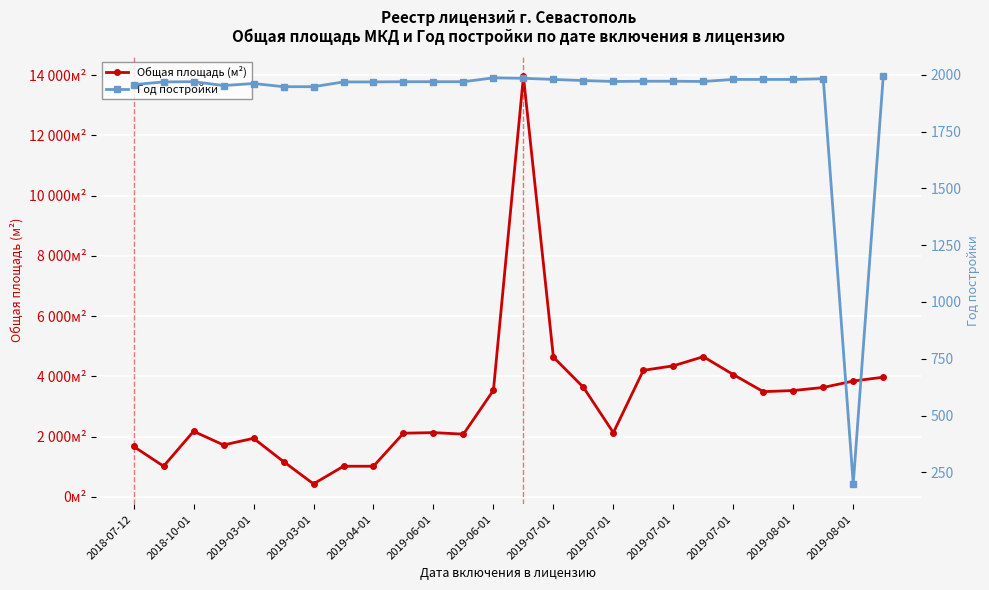

Between 20 and 14, which is larger?

14